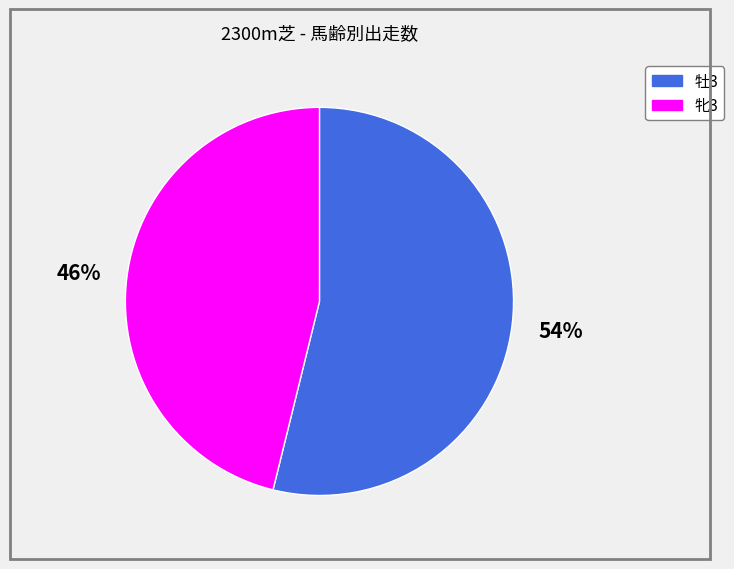

Combined, do 牝3 and 牡3 account for over 50%?

Yes